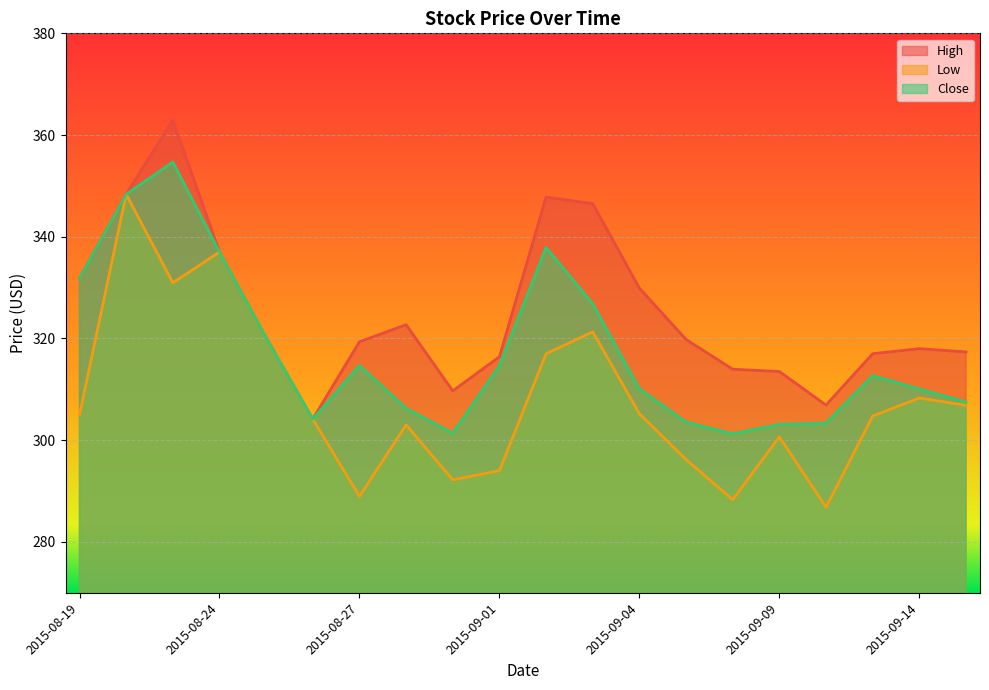

What is the sum of the Low values at 2015-08-19 and 2015-09-03?

626.3